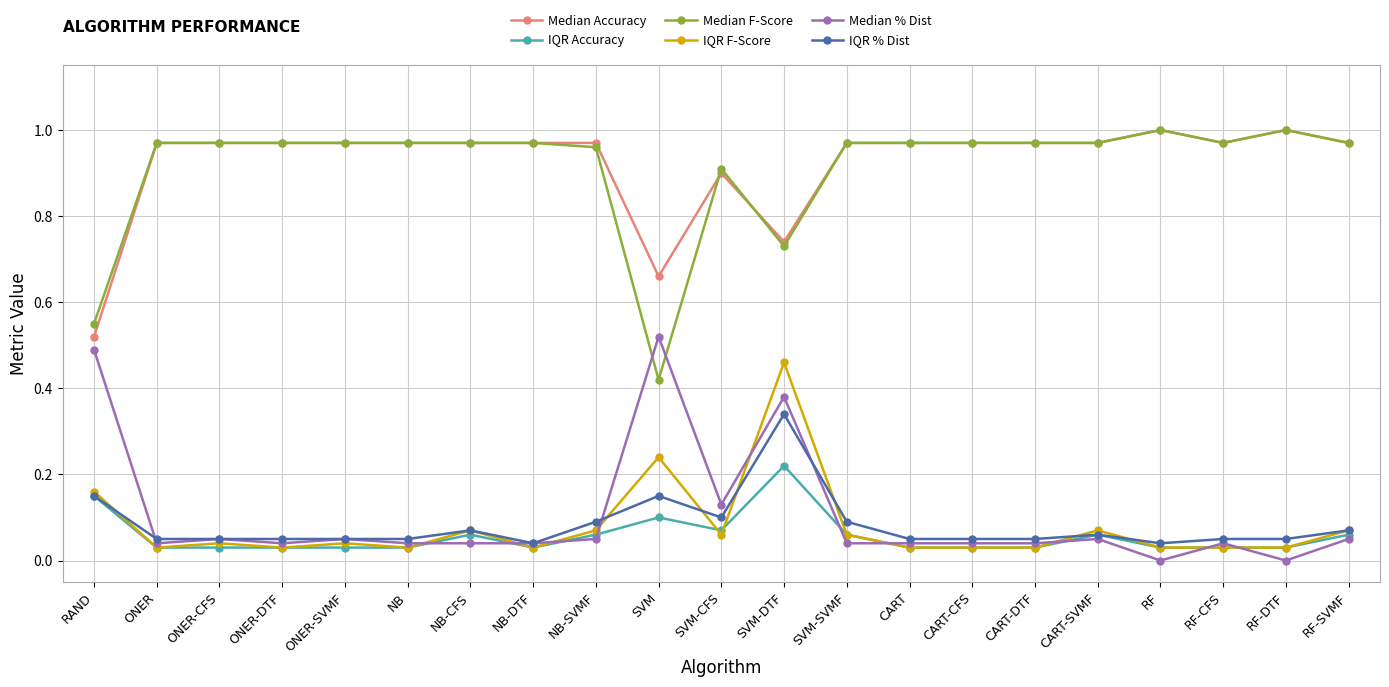

At which category is the sum across all series the highest?

SVM-DTF